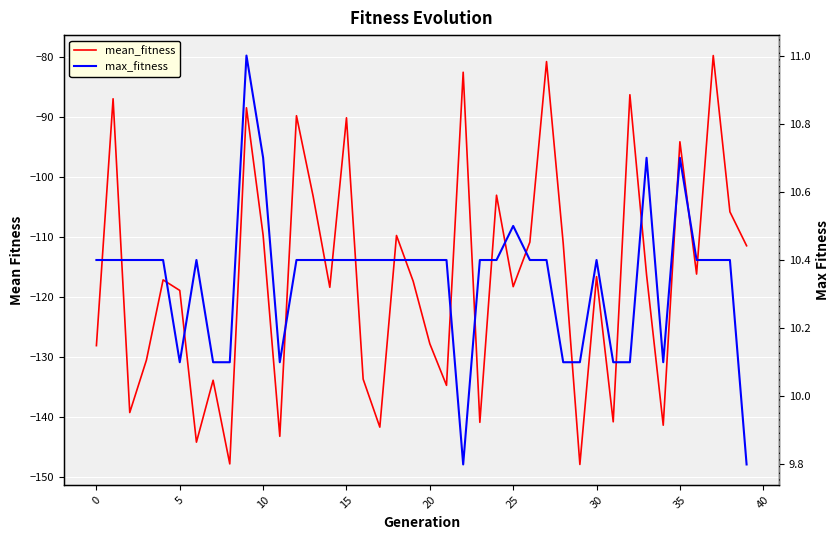

Reading right to left, extract all data points from this chart.

mean_fitness: -111.5	-105.8	-79.8	-116.2	-94.1	-141.4	-116.3	-86.3	-140.8	-116.6	-147.9	-111.1	-80.8	-110.9	-118.3	-103.0	-140.9	-82.6	-134.7	-127.8	-117.4	-109.8	-141.7	-133.7	-90.2	-118.4	-103.2	-89.8	-143.2	-109.7	-88.5	-147.8	-133.9	-144.2	-118.9	-117.2	-130.5	-139.3	-87.0	-128.1
max_fitness: 9.8	10.4	10.4	10.4	10.7	10.1	10.7	10.1	10.1	10.4	10.1	10.1	10.4	10.4	10.5	10.4	10.4	9.8	10.4	10.4	10.4	10.4	10.4	10.4	10.4	10.4	10.4	10.4	10.1	10.7	11.0	10.1	10.1	10.4	10.1	10.4	10.4	10.4	10.4	10.4